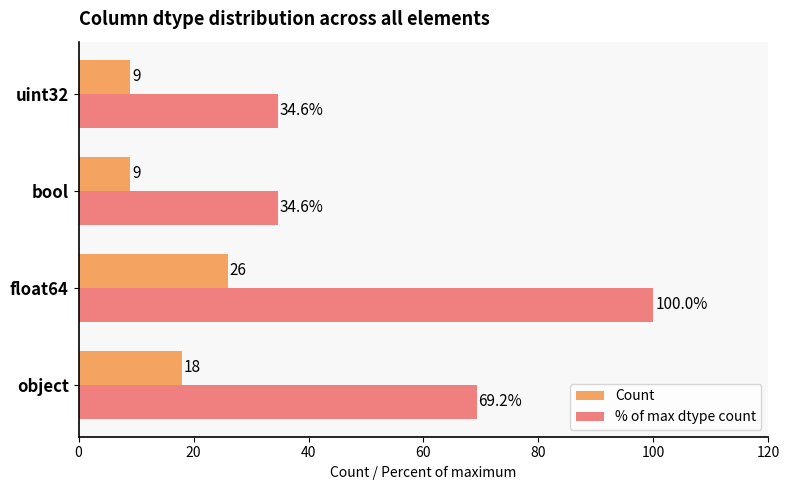

Rank the series by their maximum value, from lowest to highest.

Count, % of max dtype count